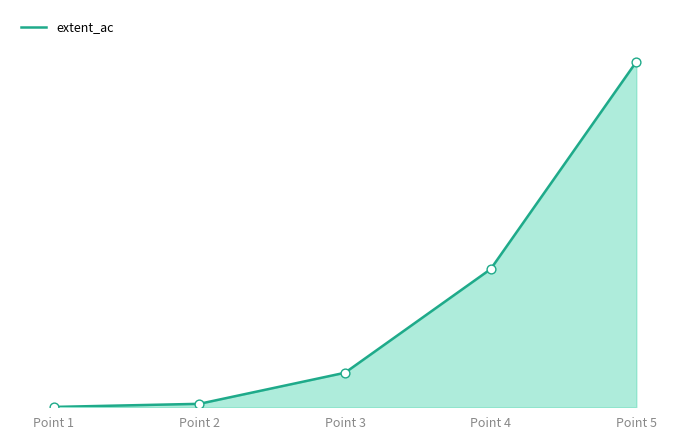

What is the total value across all series at Point 1?

1.0